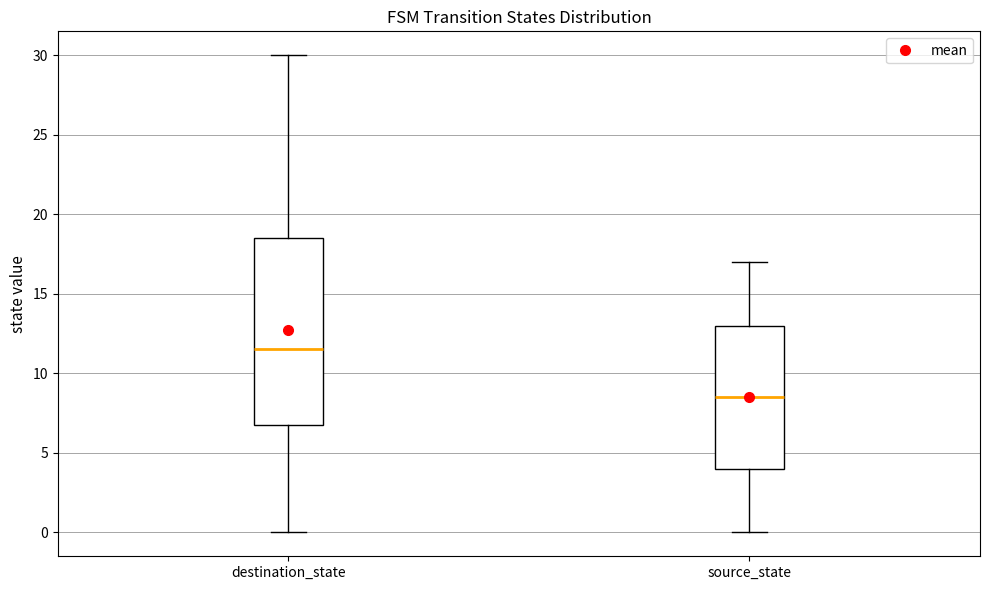

Which box has the lowest median line?

source_state